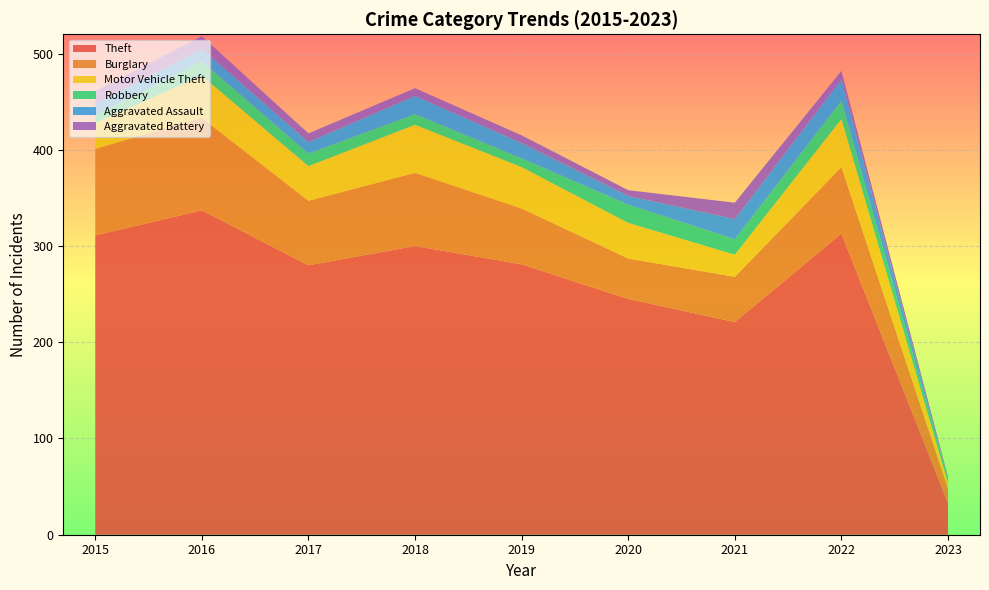

Reading left to right, transcribe all the data shown in this chart.

Theft: 2015=311	2016=337	2017=280	2018=300	2019=281	2020=245	2021=221	2022=313	2023=33
Burglary: 2015=90	2016=96	2017=67	2018=76	2019=58	2020=42	2021=47	2022=69	2023=15
Motor Vehicle Theft: 2015=27	2016=44	2017=36	2018=50	2019=43	2020=37	2021=23	2022=50	2023=6
Robbery: 2015=8	2016=15	2017=13	2018=11	2019=9	2020=19	2021=16	2022=19	2023=4
Aggravated Assault: 2015=12	2016=13	2017=12	2018=19	2019=16	2020=9	2021=21	2022=22	2023=0
Aggravated Battery: 2015=13	2016=13	2017=9	2018=8	2019=8	2020=6	2021=17	2022=9	2023=2